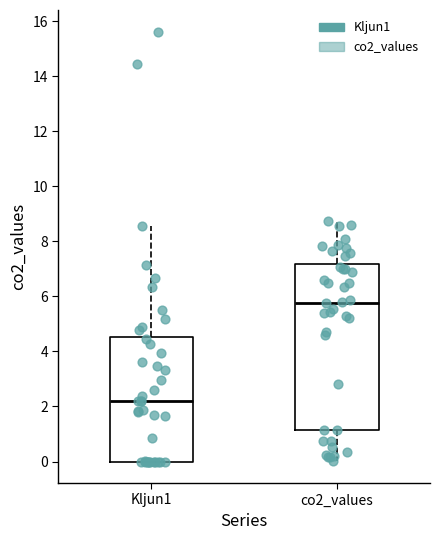

Which box's median line is the lowest?

Kljun1